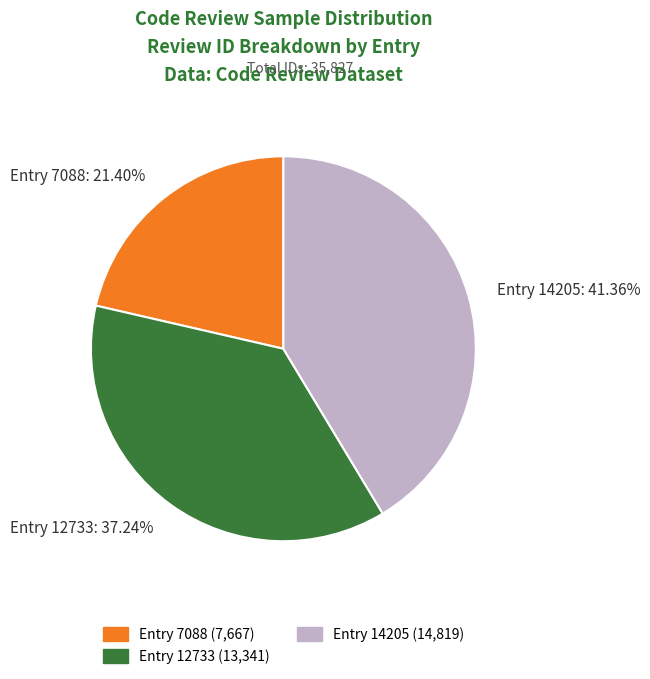

Rank the categories by value from highest to lowest.

Entry 14205 (14,819), Entry 12733 (13,341), Entry 7088 (7,667)